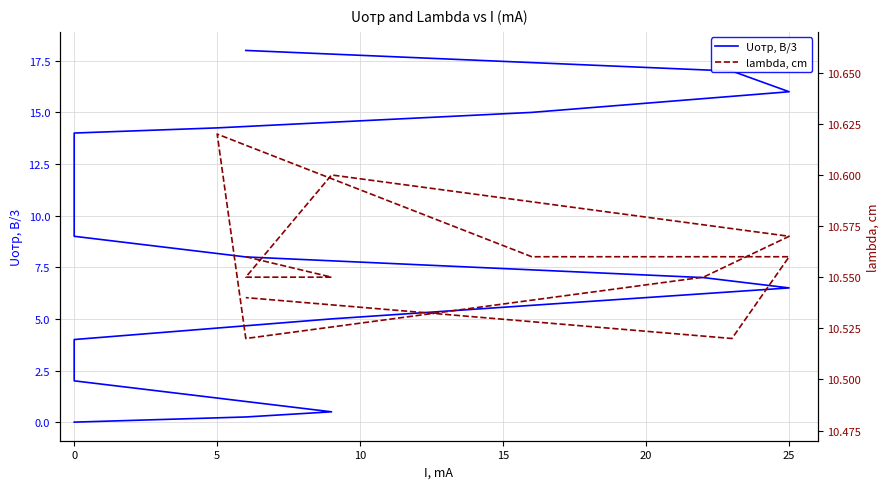

What is the maximum value shown in the chart?

18.0